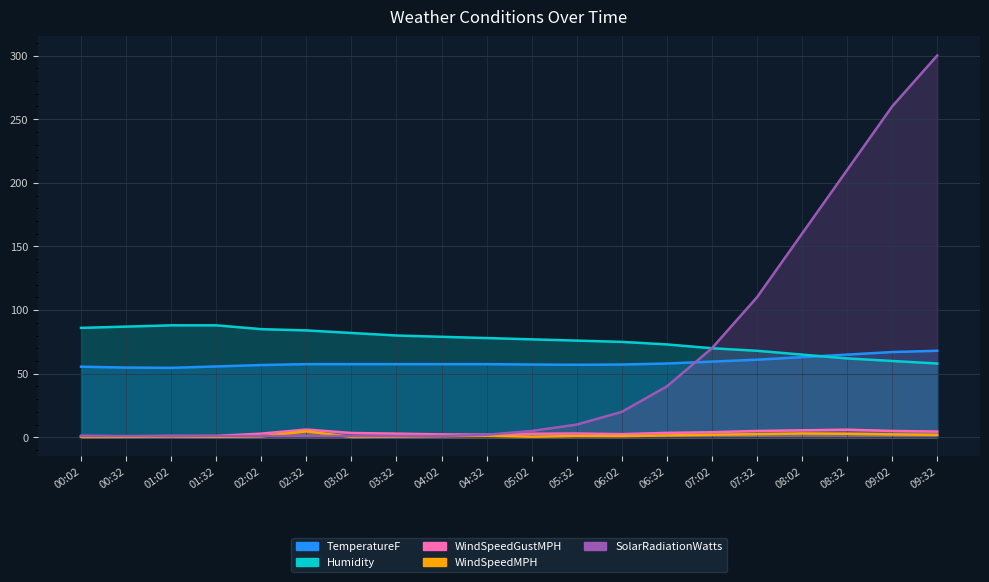

What is the label of the 13th point from the left?

06:02